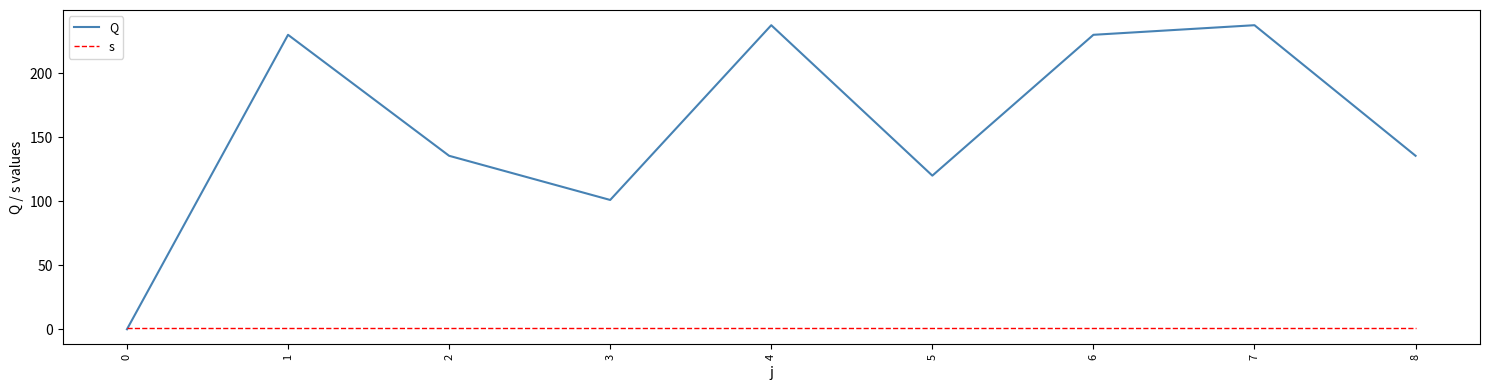

Read the s value at 4.

1.0